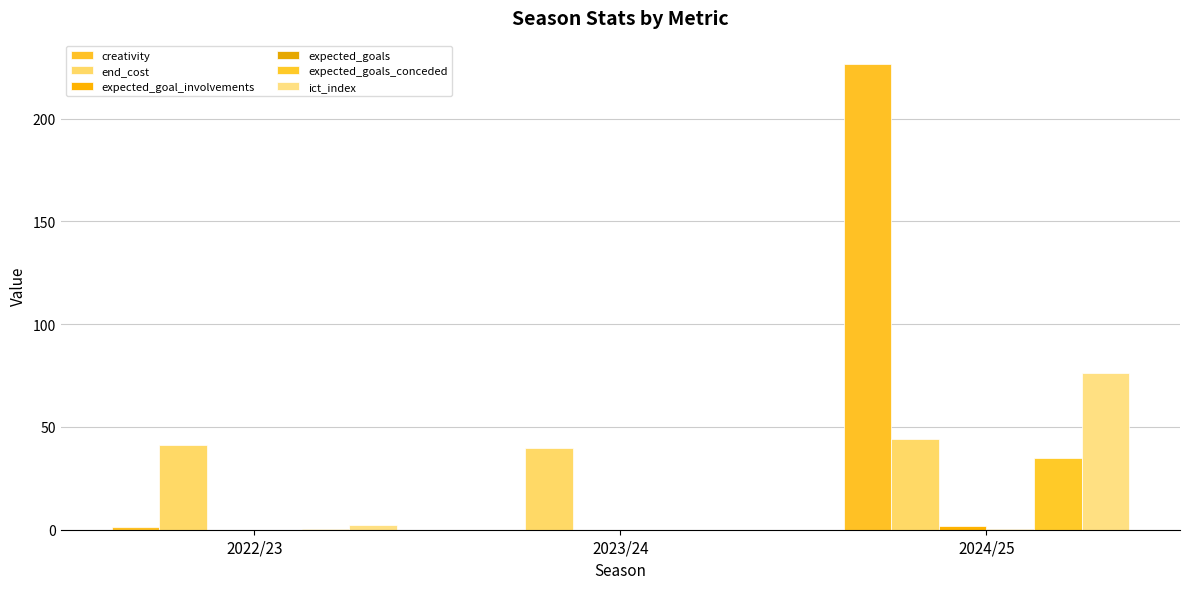

The creativity series shows 226.6 at 2024/25. True or false?

True